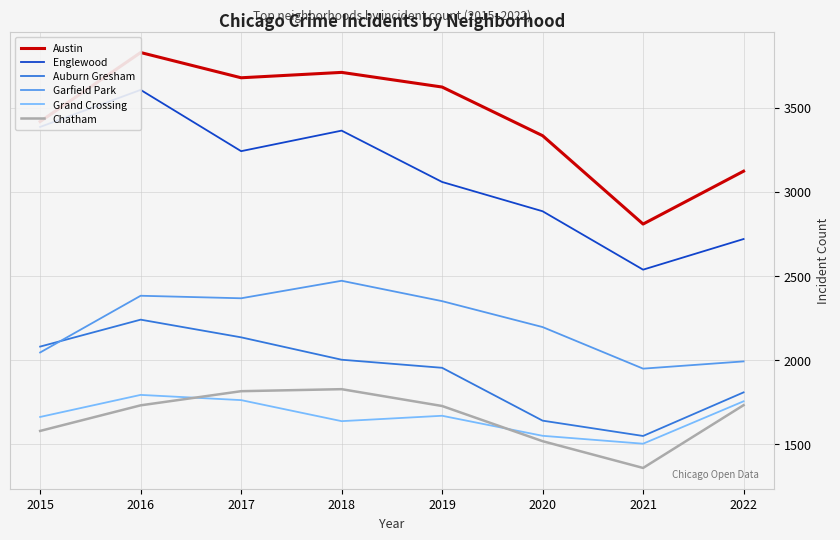

The value of Garfield Park at 2021 is 1130. True or false?

False